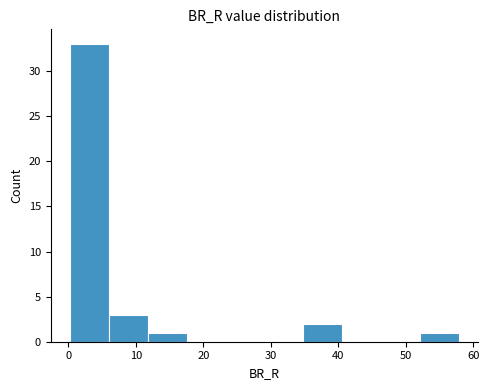

Reading left to right, list every bar in this chart as the range it spans on the x-axis followed by its height. Neither the bar edges nor the heights are printed on the chart, so give them approximately, as read against the axes.

0 to 6: 33
6 to 12: 3
12 to 18: 1
18 to 23: 0
23 to 29: 0
29 to 35: 0
35 to 41: 2
41 to 46: 0
46 to 52: 0
52 to 58: 1